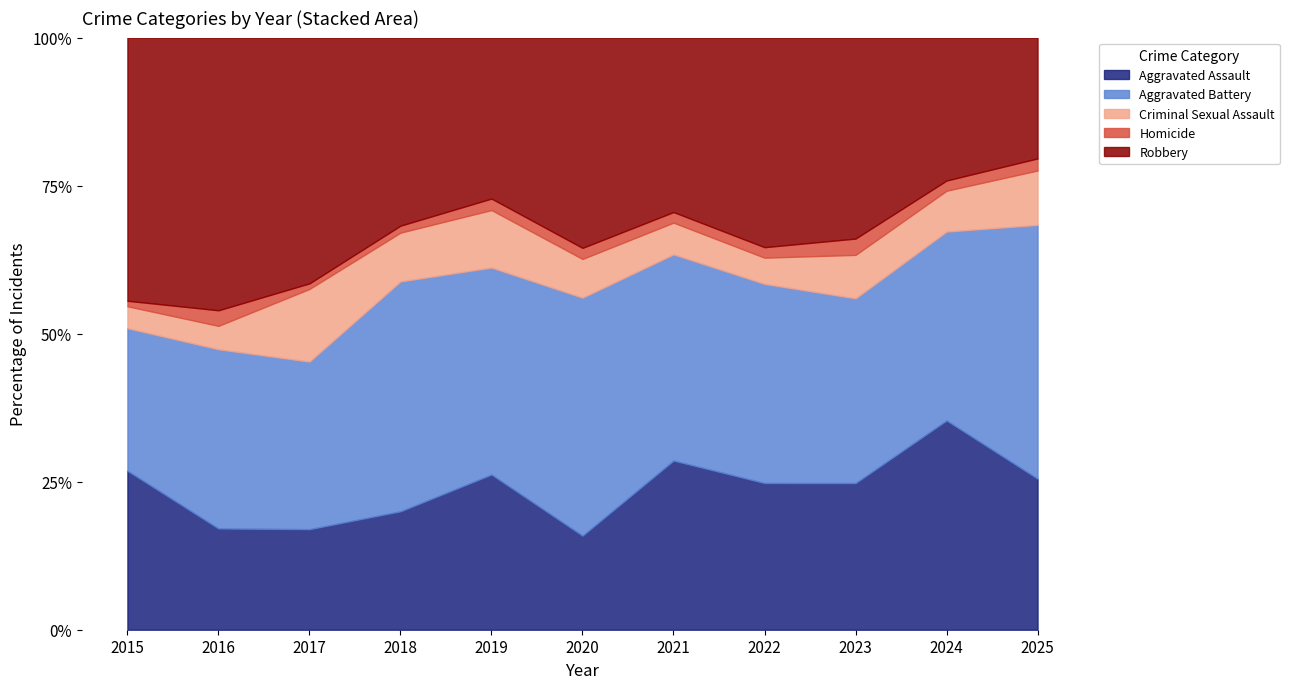

Reading left to right, list all the values displayed in this chart.

Aggravated Assault: 2015=29	2016=13	2017=18	2018=17	2019=27	2020=17	2021=32	2022=28	2023=27	2024=41	2025=25
Aggravated Battery: 2015=26	2016=23	2017=30	2018=33	2019=36	2020=43	2021=39	2022=38	2023=34	2024=37	2025=42
Criminal Sexual Assault: 2015=4	2016=3	2017=13	2018=7	2019=10	2020=7	2021=6	2022=5	2023=8	2024=8	2025=9
Homicide: 2015=1	2016=2	2017=1	2018=1	2019=2	2020=2	2021=2	2022=2	2023=3	2024=2	2025=2
Robbery: 2015=48	2016=35	2017=44	2018=27	2019=28	2020=38	2021=33	2022=40	2023=37	2024=28	2025=20